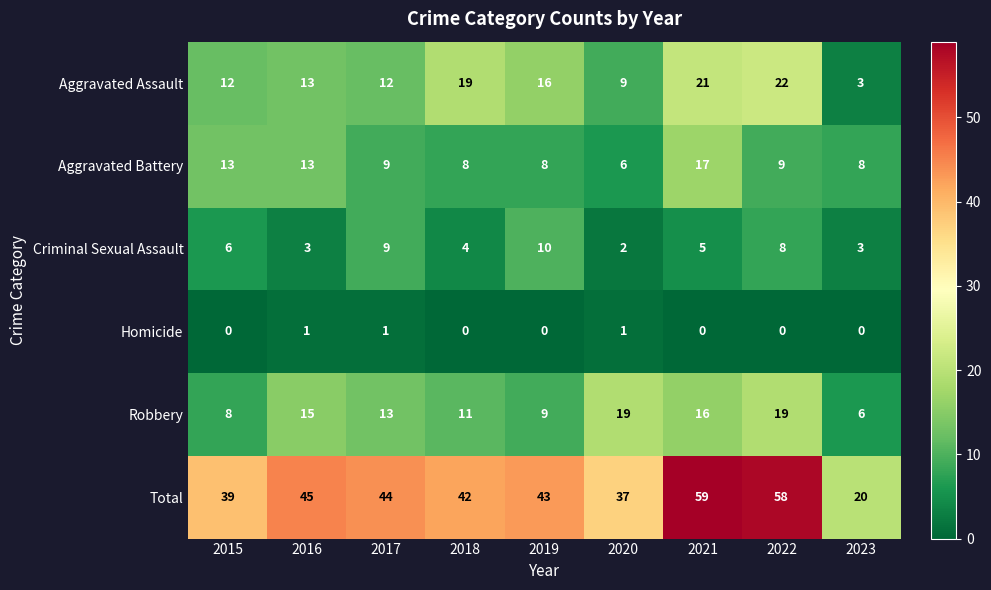

What is the sum of the Total values at 2023 and 2021?

79